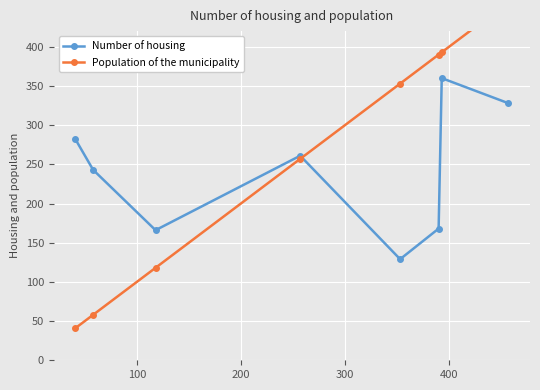

At how many categories does at least one series exceed 229?

7